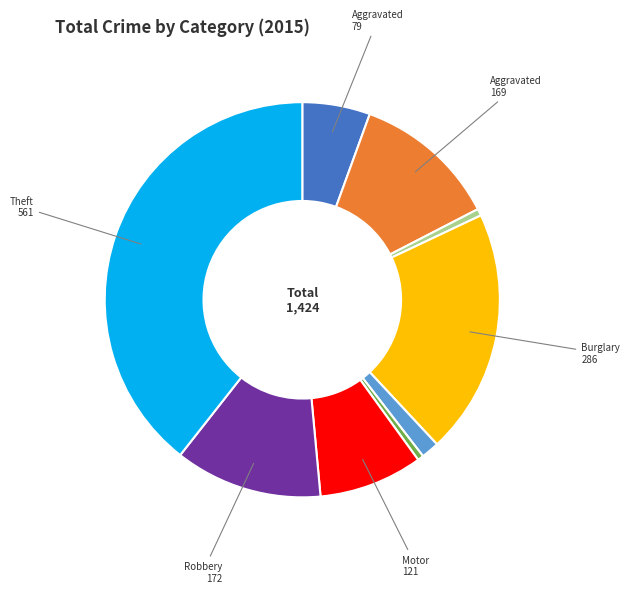

Is there any slice that represents more than half of the pie?

No